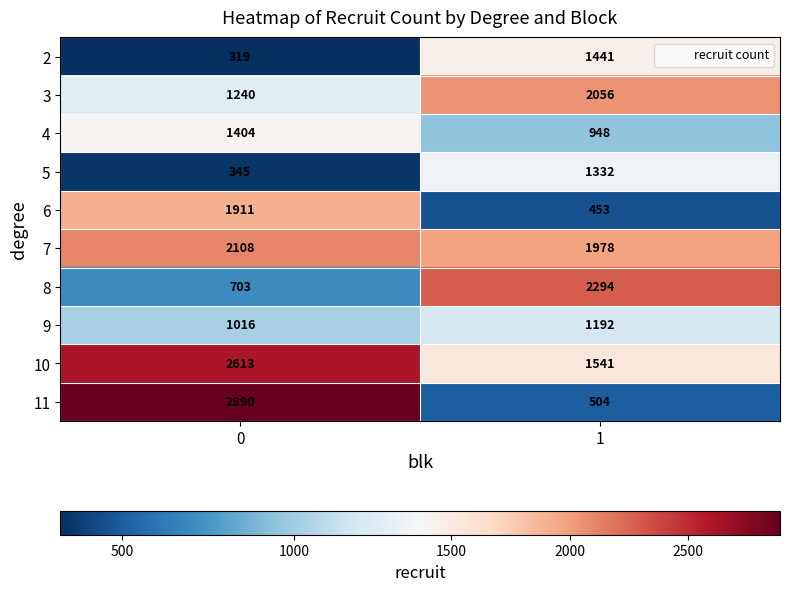

What is the smallest value displayed?

319